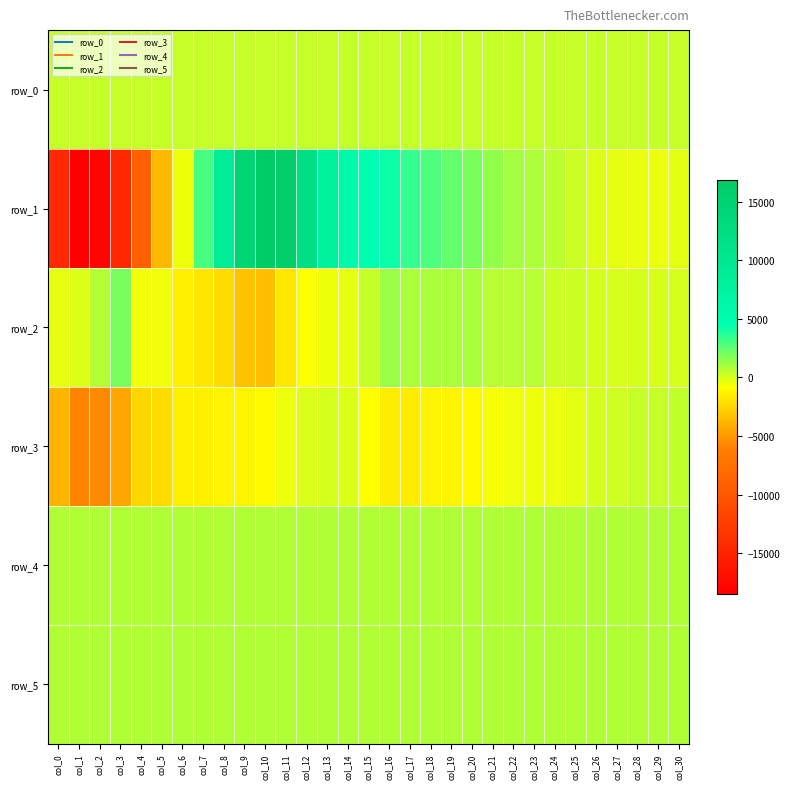

At col_12, list the series in order from largest to smallest.

row_1, row_4, row_5, row_0, row_3, row_2